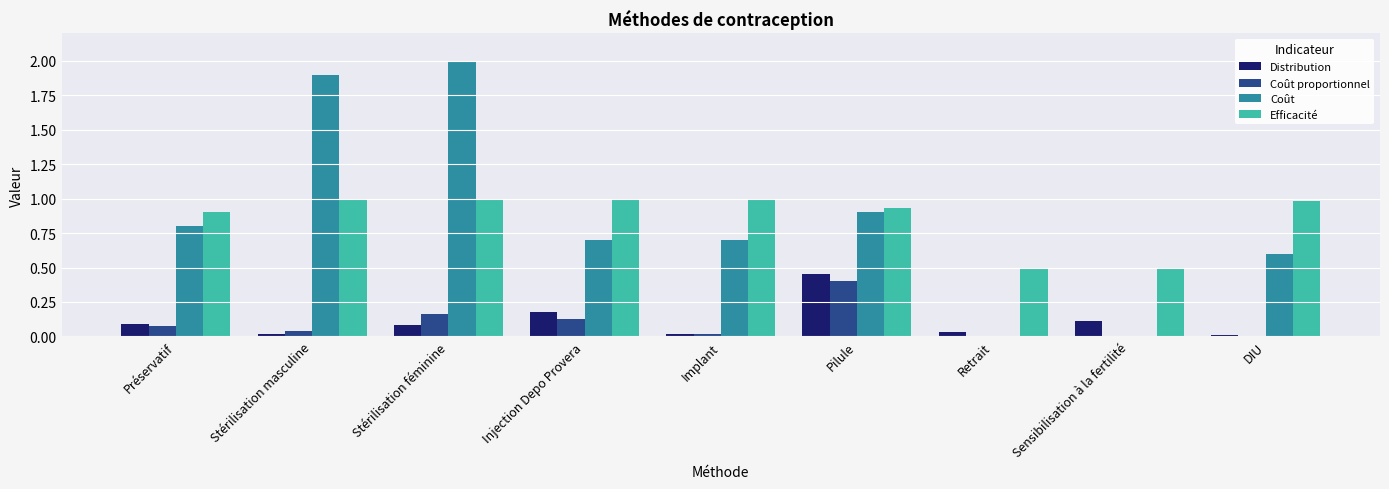

Between Stérilisation masculine and Injection Depo Provera, which series saw the biggest shift?

Coût